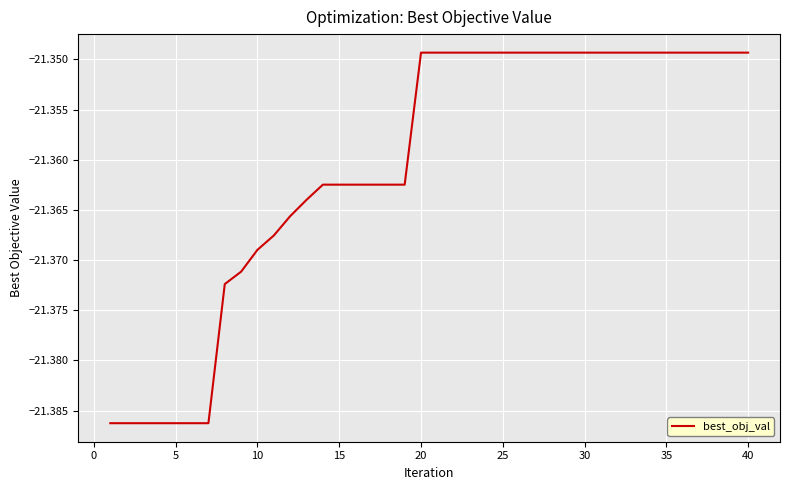

Is it true that the value at 25 is -35.6?

False